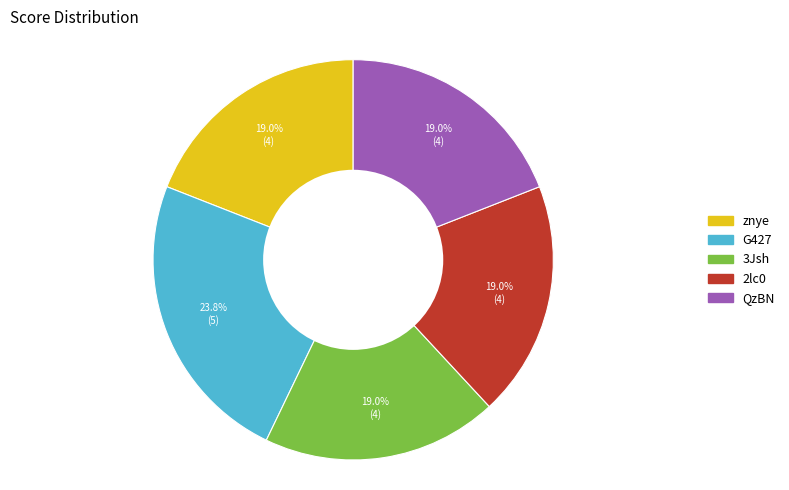

What is the largest slice in the pie chart?

G427